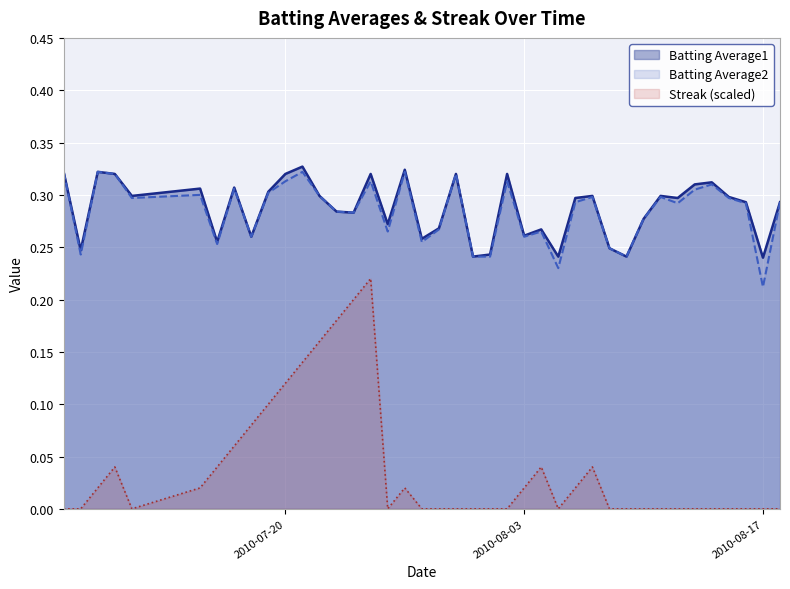

Rank the series at 2010-07-16 from lowest to highest value.

Streak (normalized), Batting Average2, Batting Average1